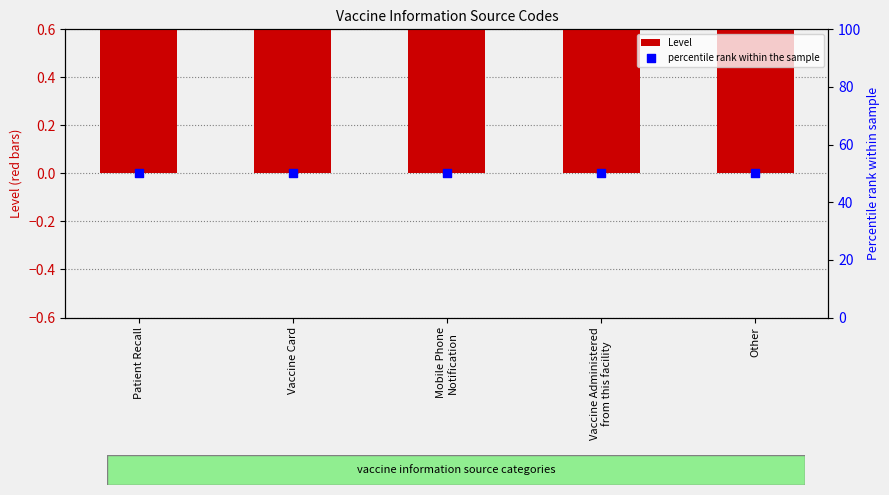

At which category is the sum across all series the highest?

Patient Recall